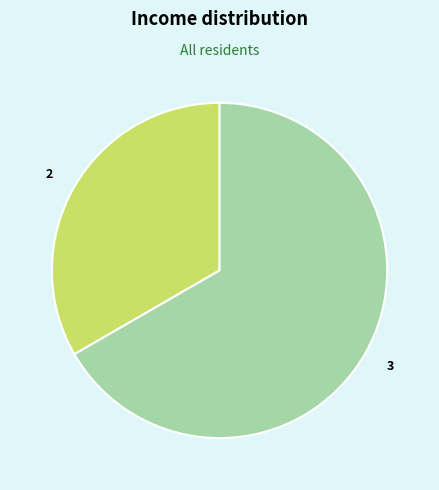

The 2 slice represents 40% of the pie. True or false?

False